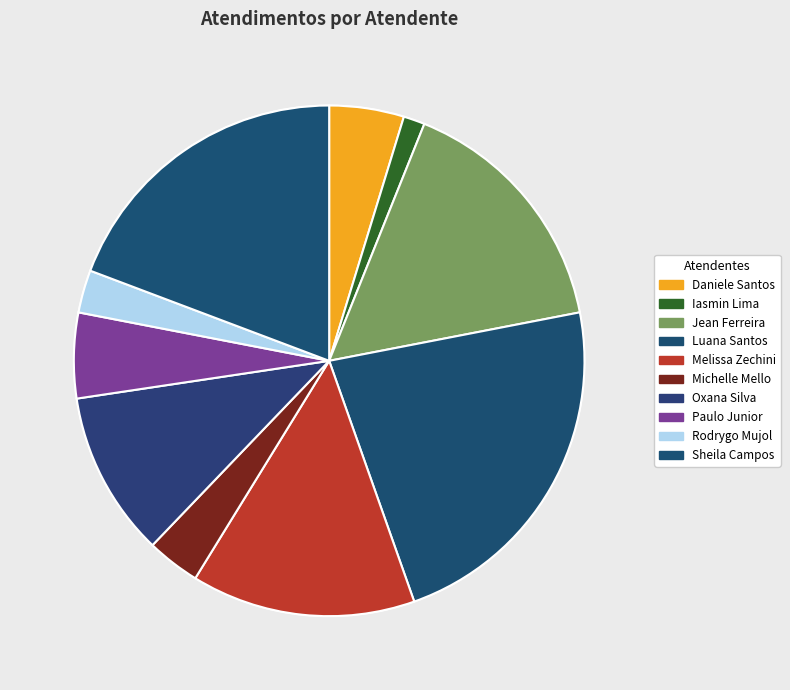

How many slices are in this pie chart?

10